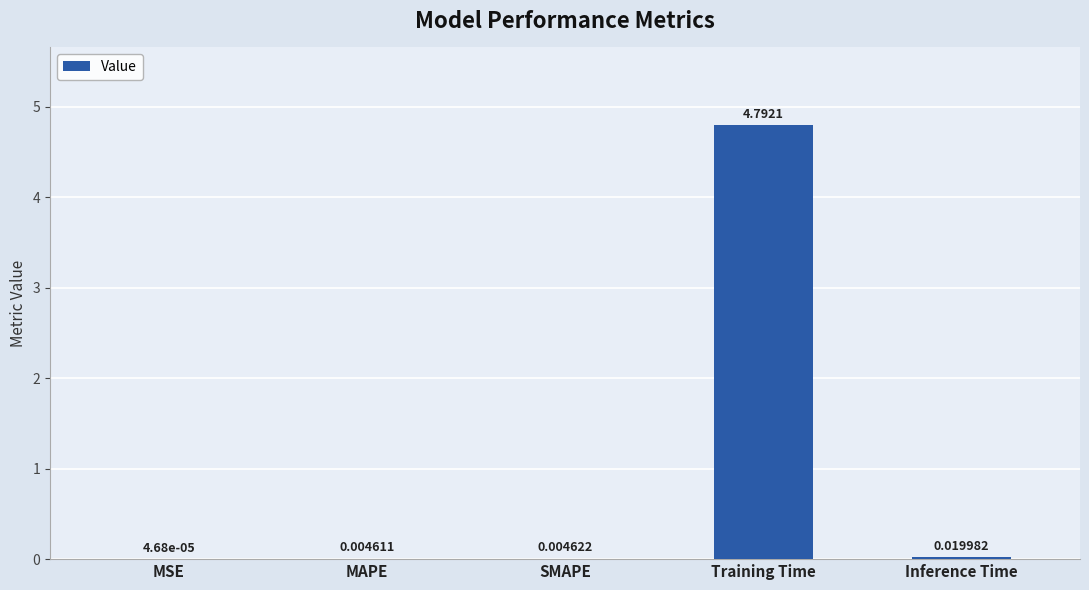

Where is the data nearest to the value 2?

Inference Time